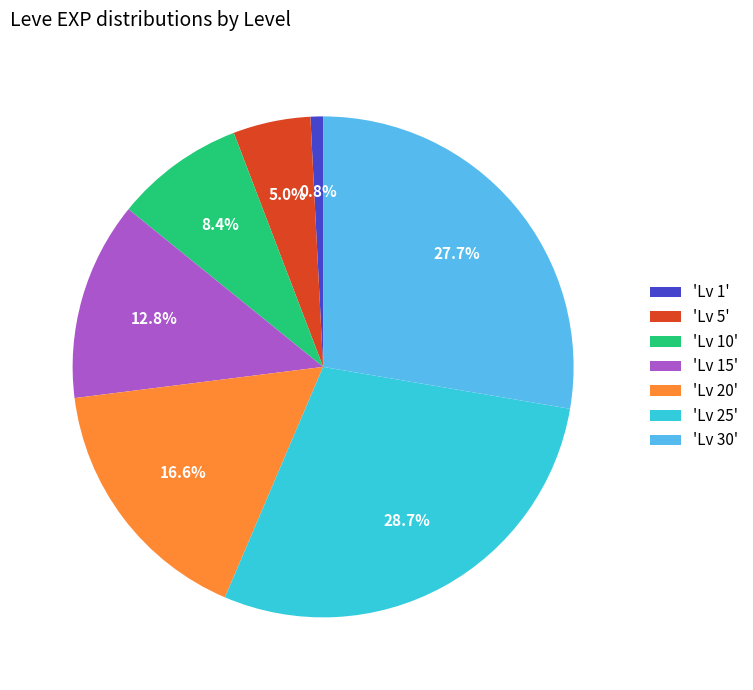

Does any single category account for the majority?

No